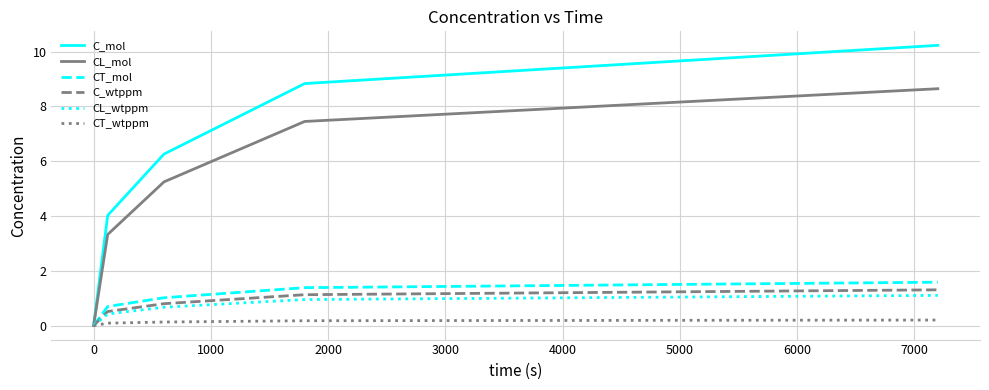

Which series has the largest range (max minus min)?

C_mol